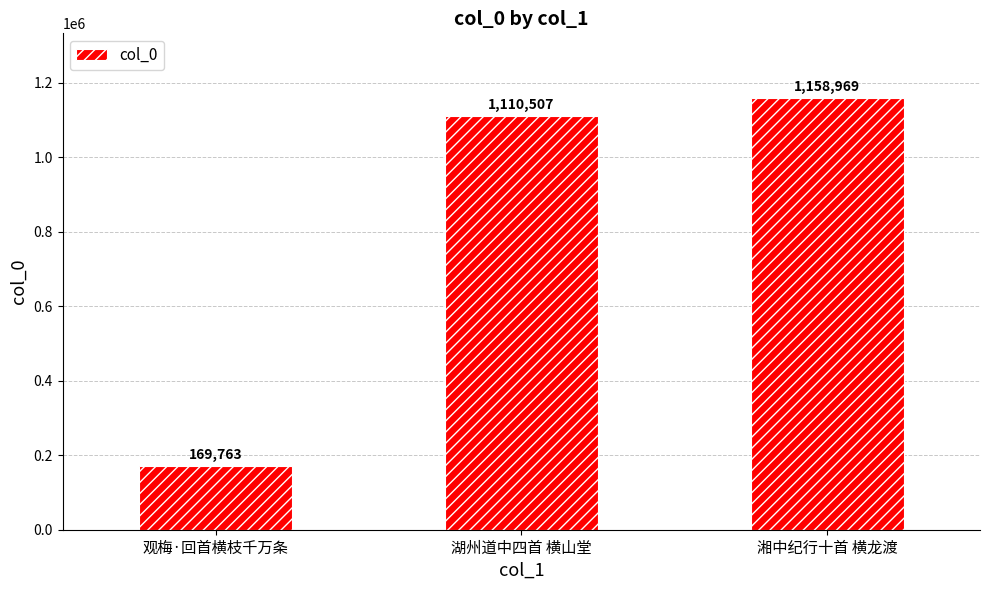

What is the ratio of the value at 观梅·回首横枝千万条 to the value at 湘中纪行十首 横龙渡?

0.1